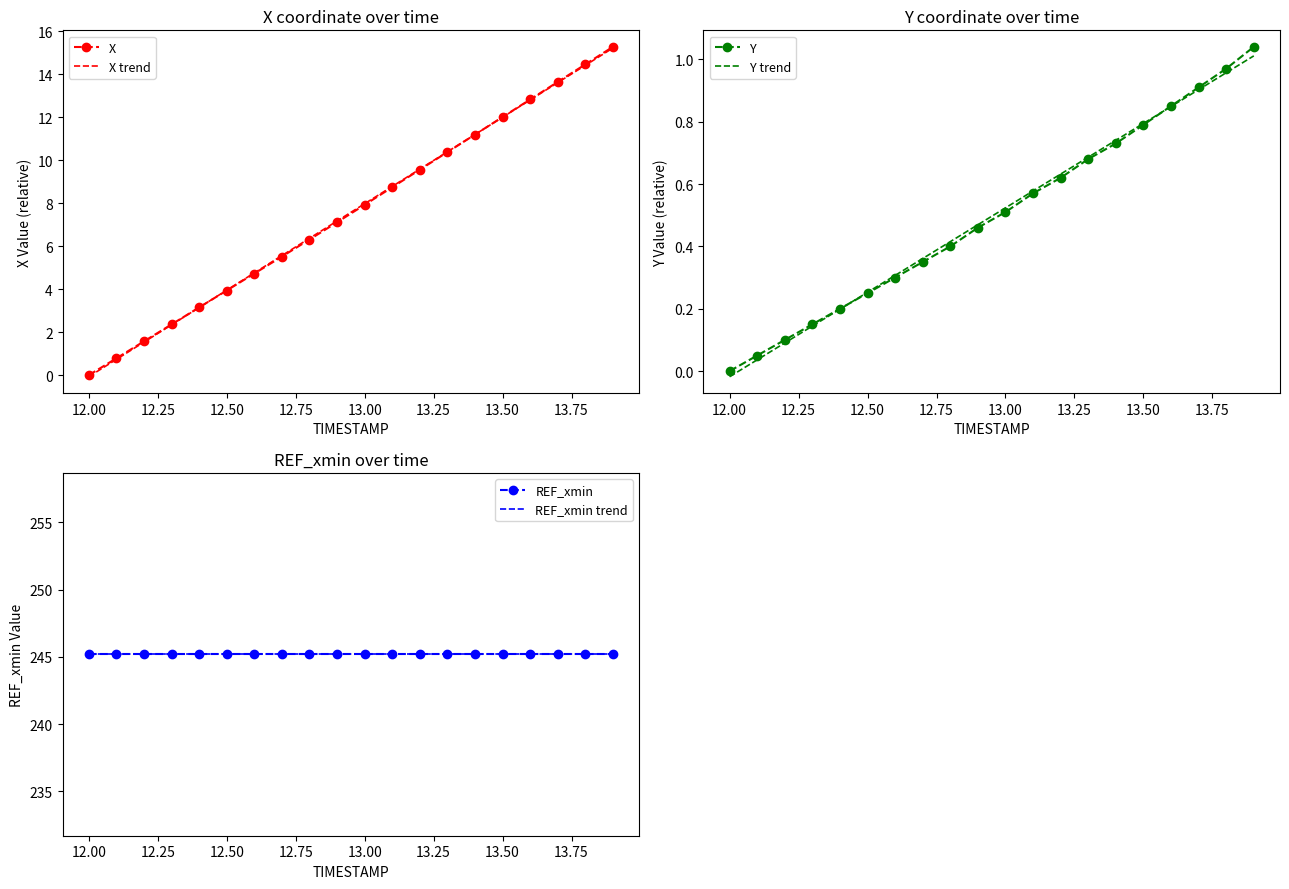

How many distinct data groups are displayed?

6